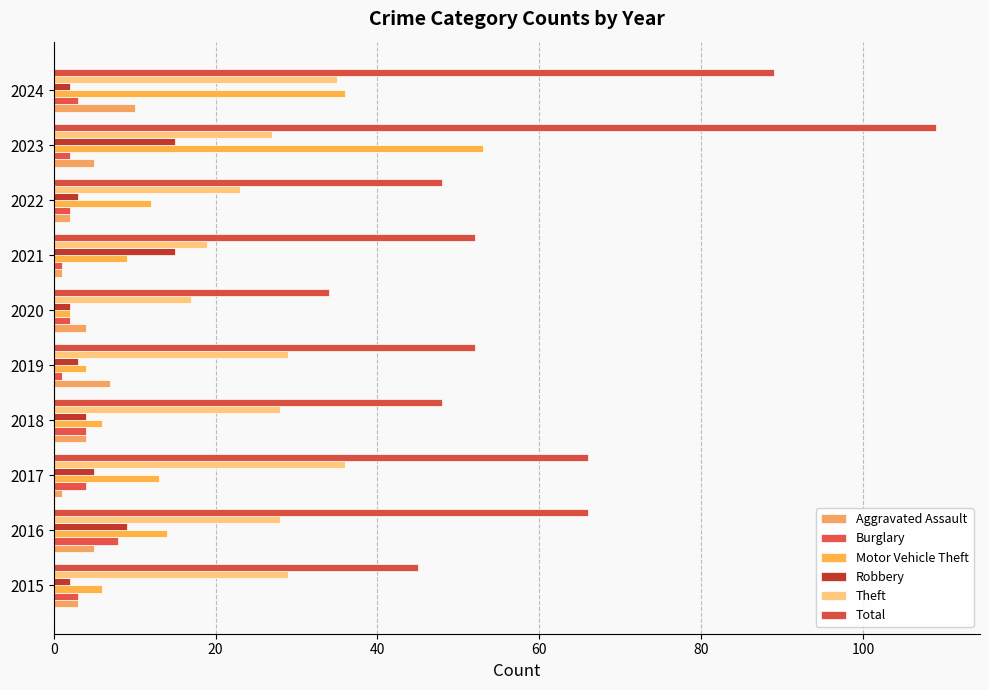

How many values in the Robbery series are below 4?

5